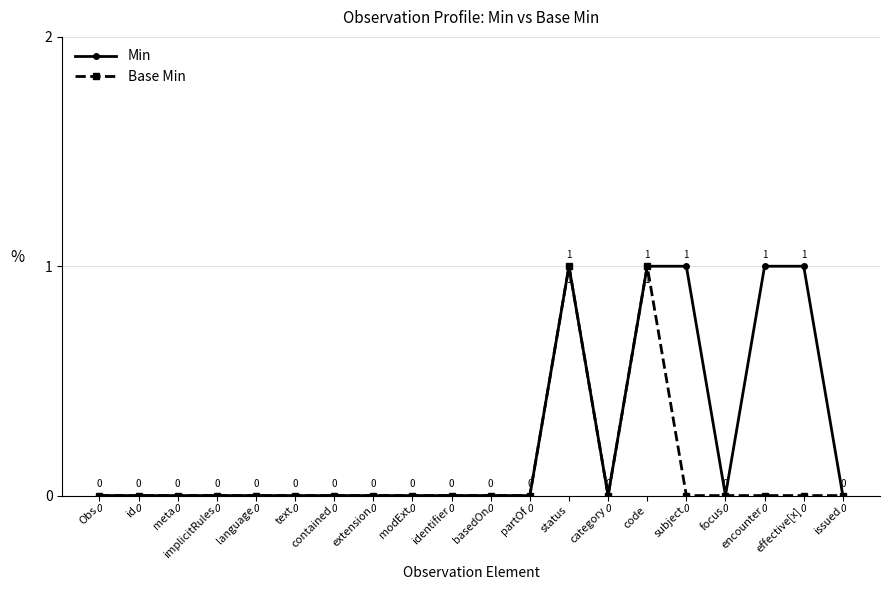

How many Base Min values are between 0 and 1?

20